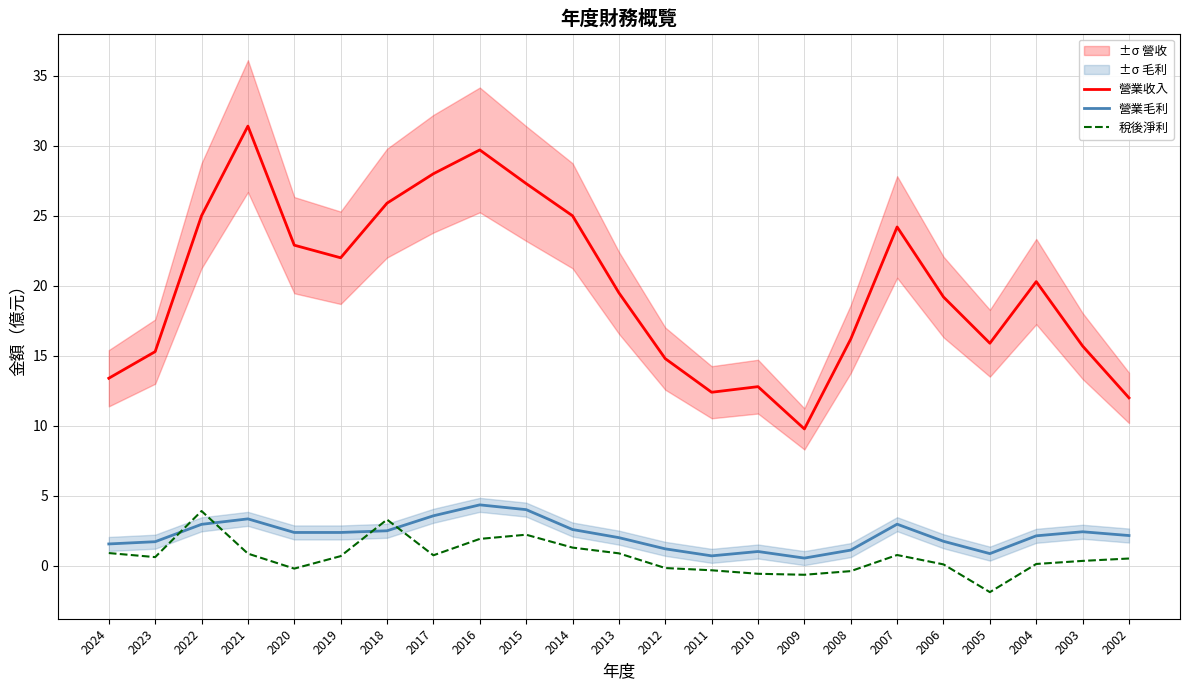

Is it true that 營業收入 equals 17.4 at 2011?

False